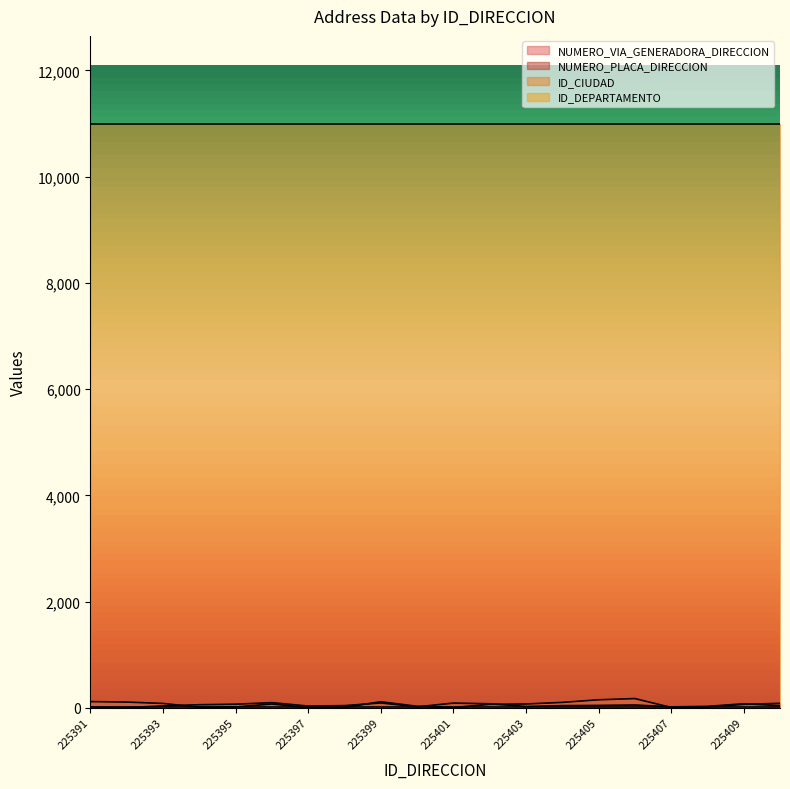

Between which two adjacent categories do NUMERO_VIA_GENERADORA_DIRECCION and NUMERO_PLACA_DIRECCION first intersect?

225393 and 225394